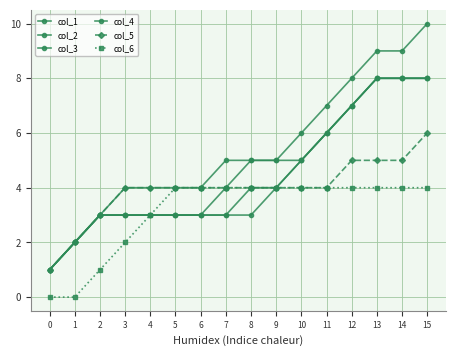

True or false: col_5 has more than 2 interior local peaks.

False